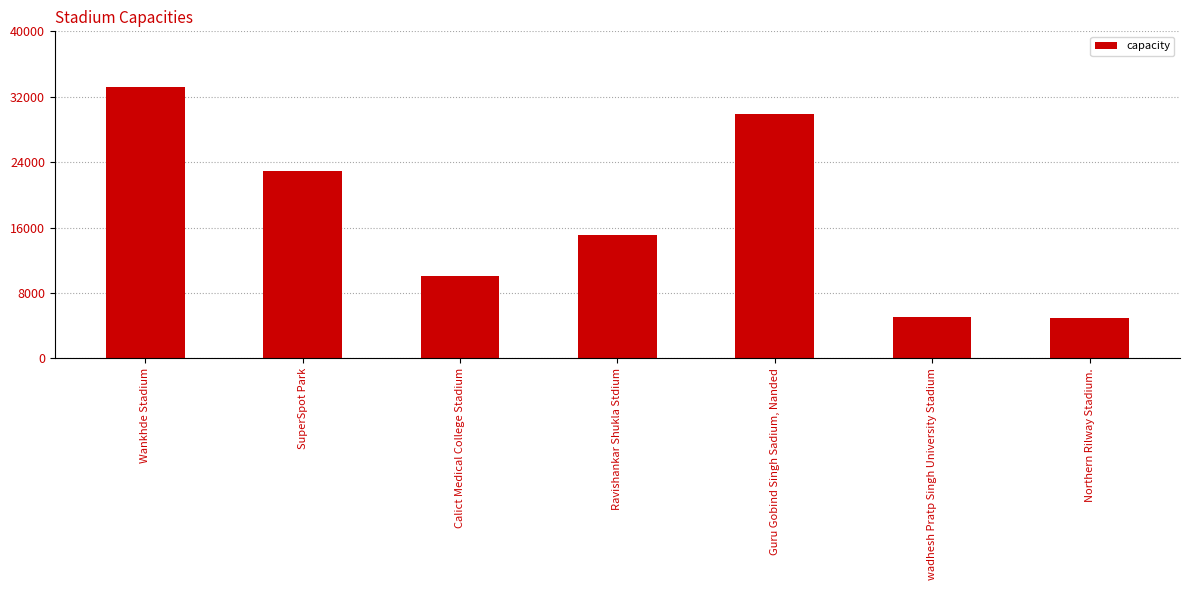

List the labels in order of value, smallest first.

Northern Rilway Stadium., wadhesh Pratp Singh University Stadium, Calict Medical College Stadium, Ravishankar Shukla Stdium, SuperSpot Park, Guru Gobind Singh Sadium, Nanded, Wankhde Stadium